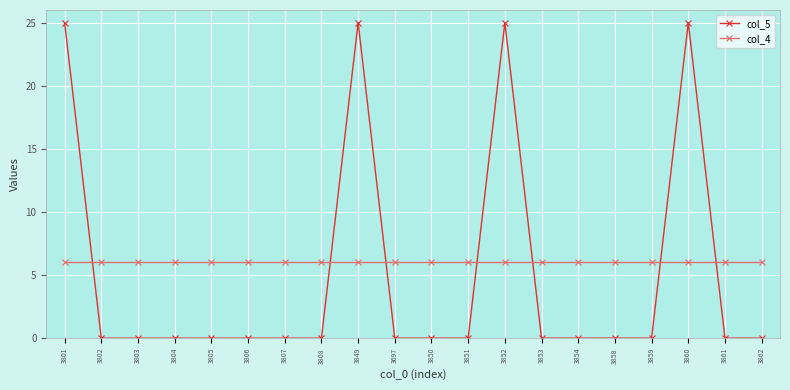

What are all the series names shown in the legend?

col_5, col_4